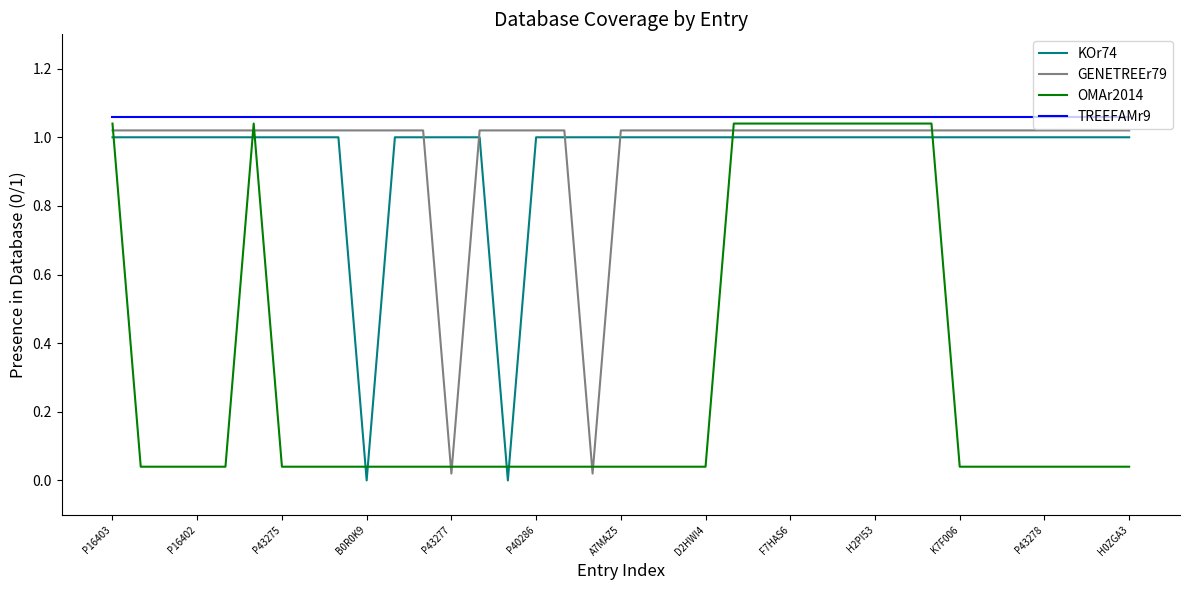

Which series has the largest total across all categories?

TREEFAMr9